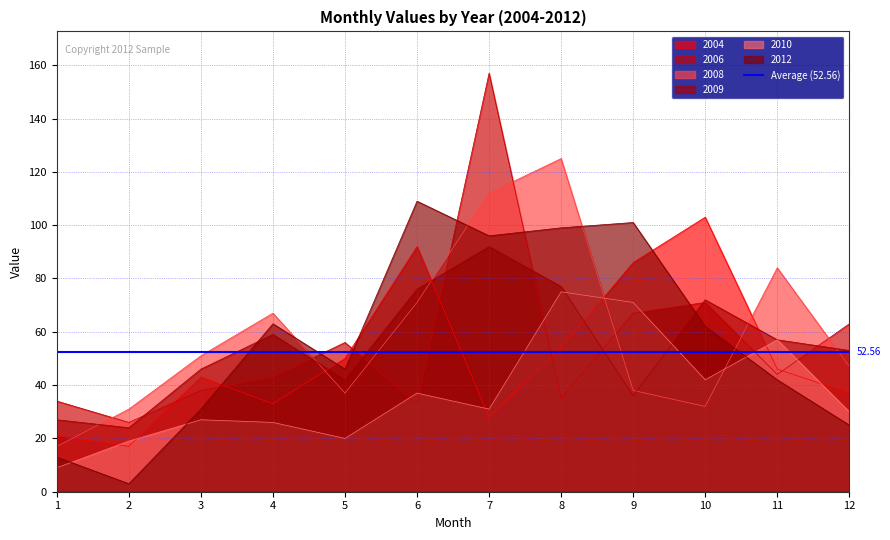

List the labels in order of 2012 value, largest first.

6, 9, 8, 7, 4, 10, 5, 11, 3, 12, 1, 2